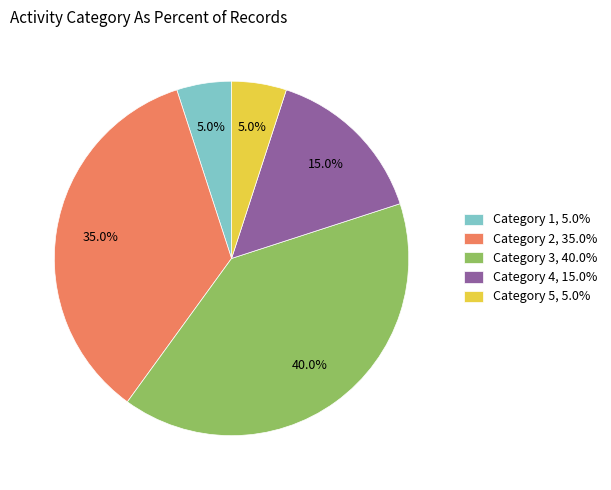

How many segments does this pie chart have?

5